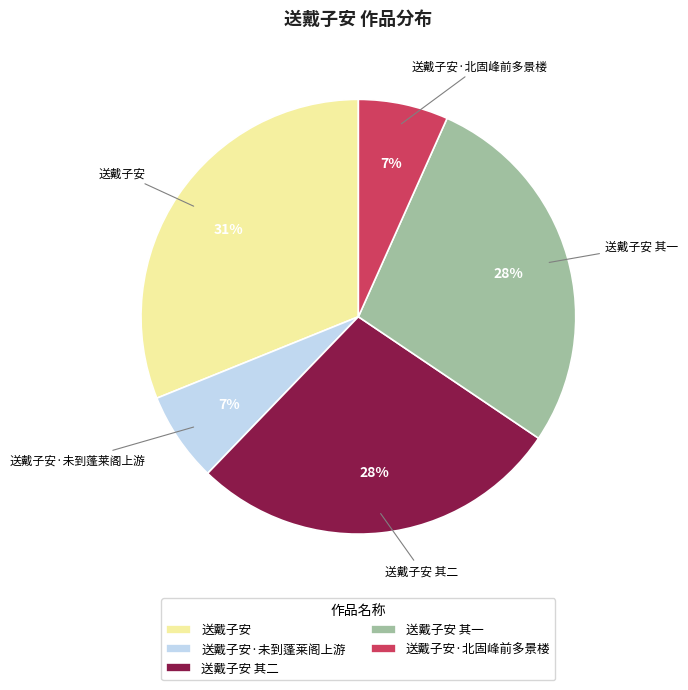

Approximately how many times larger is the value at 送戴子安 其二 compared to 送戴子安?

0.9